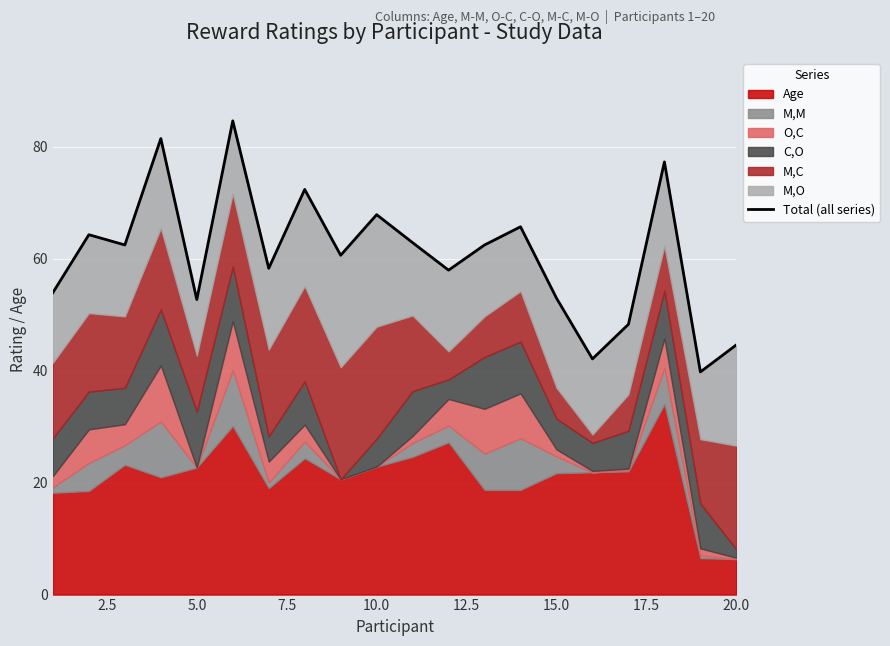

How many lines are shown in the chart?

1